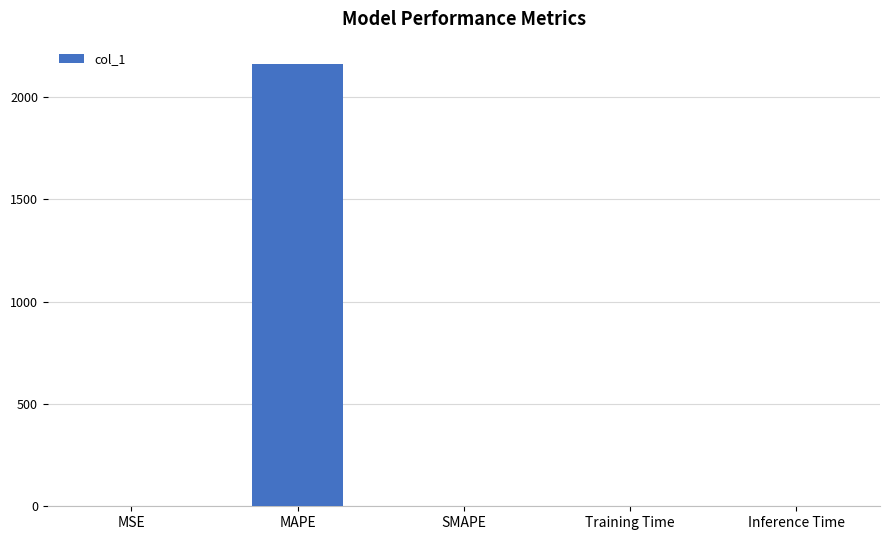

Which has a higher value, MAPE or Training Time?

MAPE